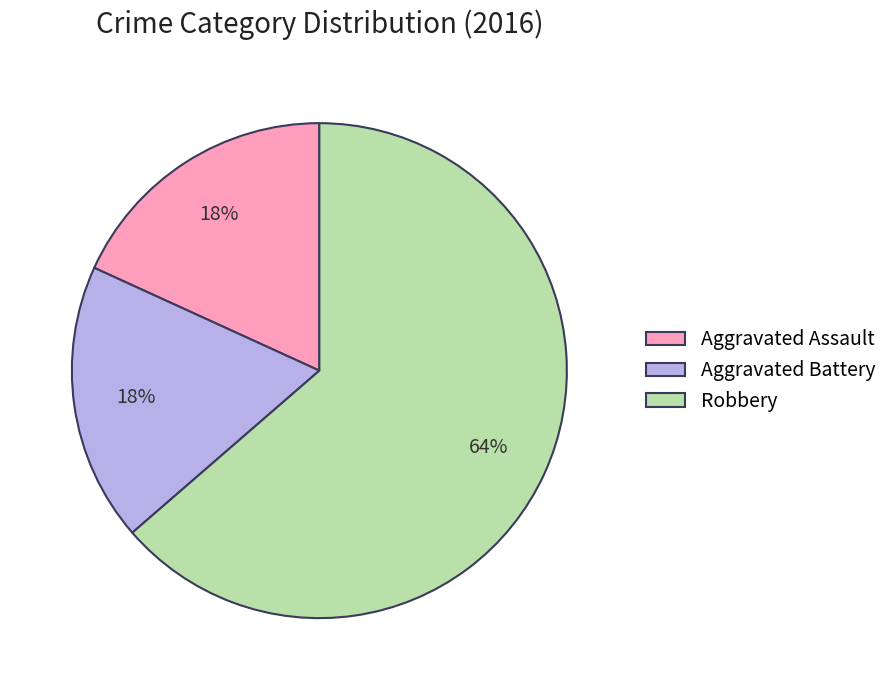

Do Aggravated Battery and Aggravated Assault together represent more than half of the pie?

No